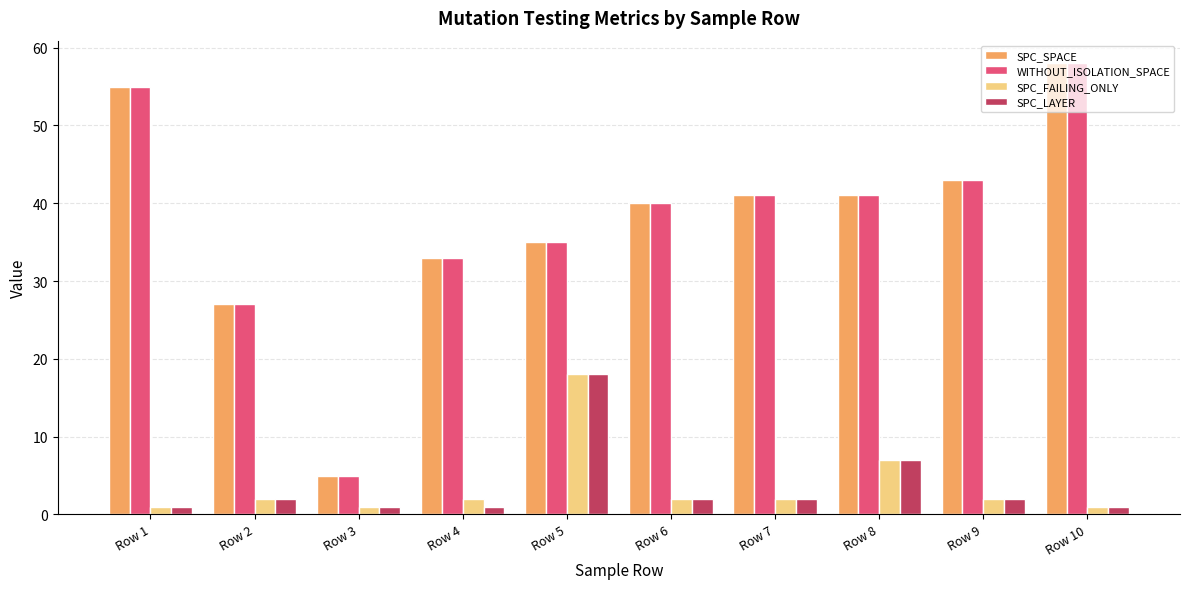

What is the sum of the SPC_LAYER values at Row 2 and Row 6?

4